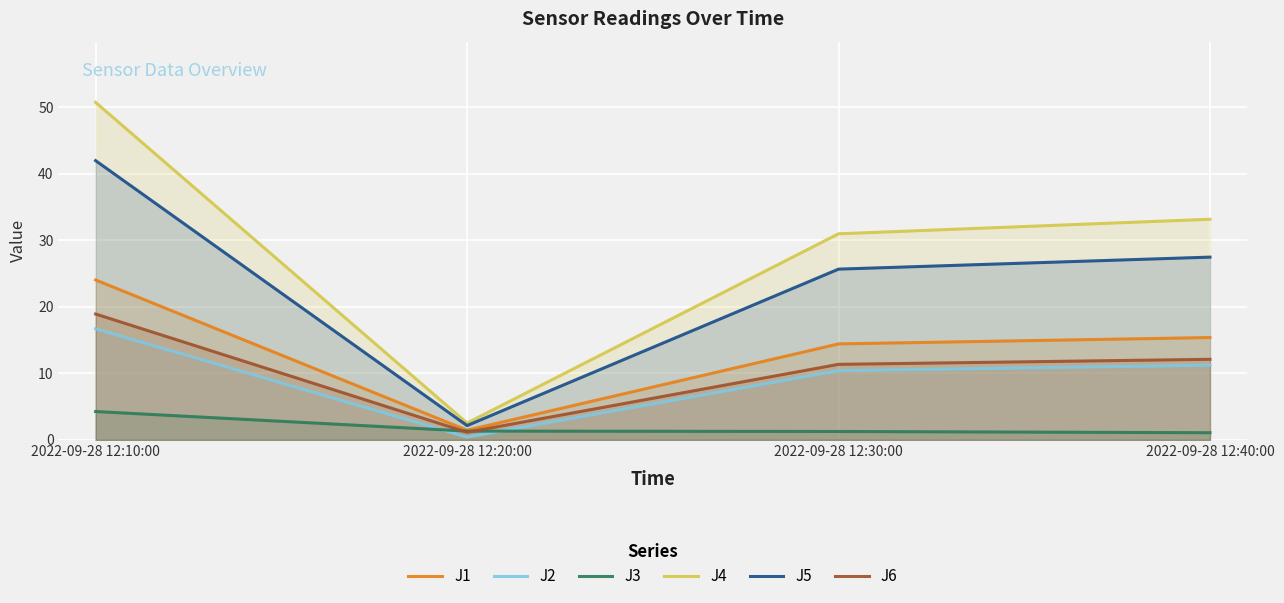

How many interior local valleys does the J6 series have?

1